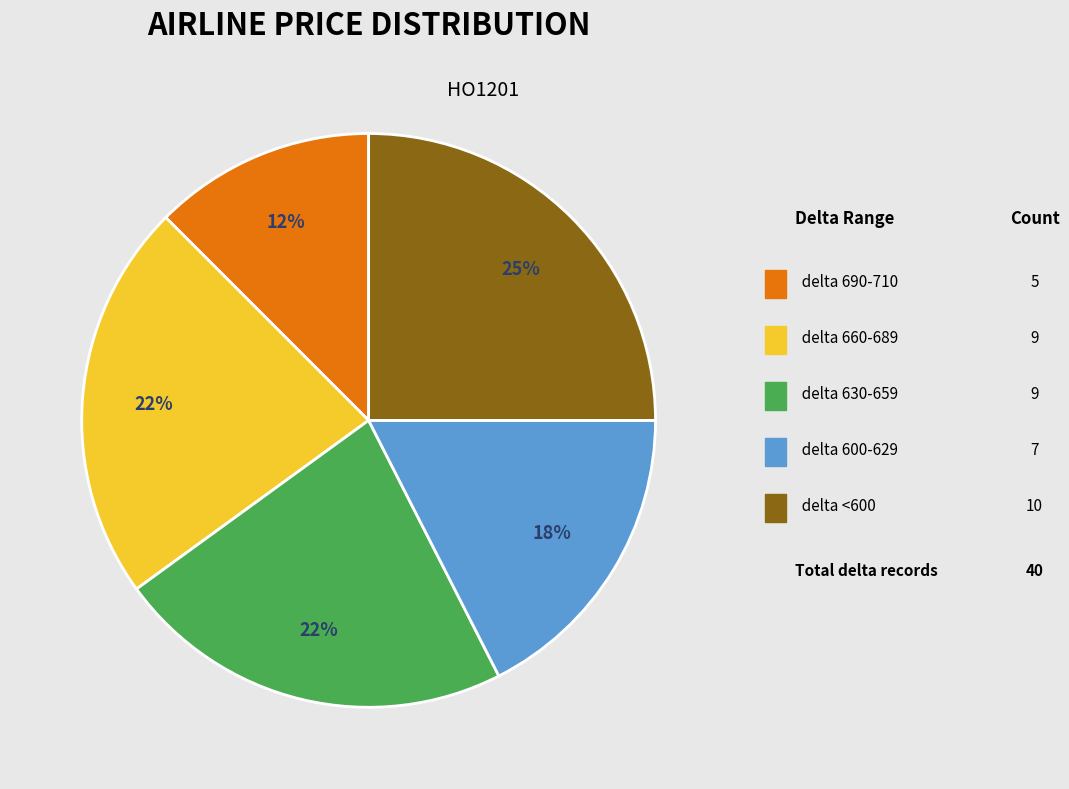

To the nearest percent, what is the average slice percentage?

20%